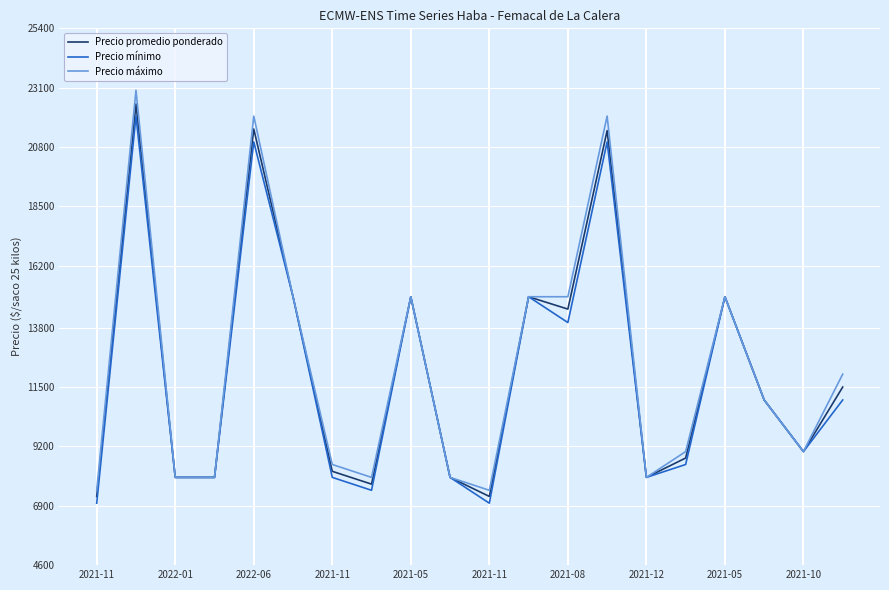

Which series has the widest spread of values?

Precio máximo